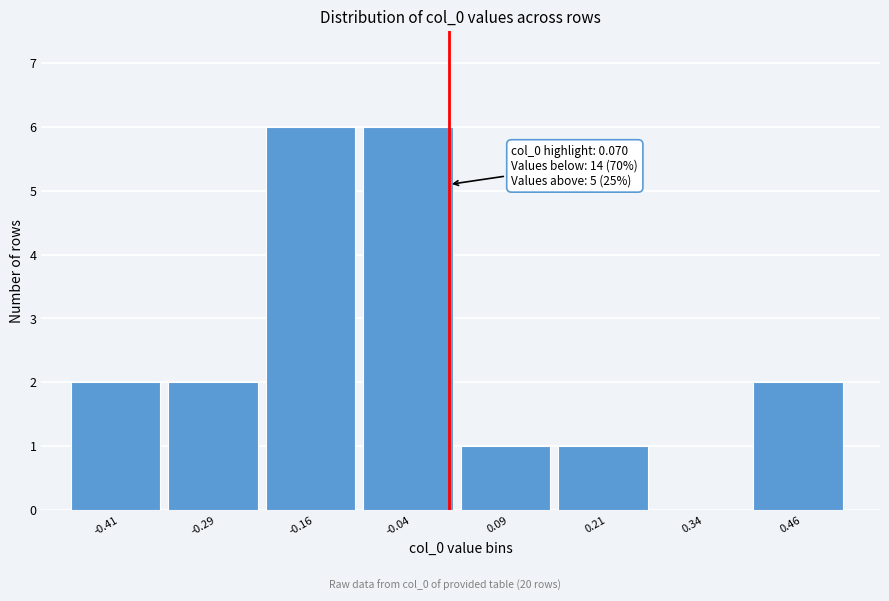

Reading right to left, extract all data points from this chart.

0.46=2	0.34=0	0.21=1	0.09=1	-0.04=6	-0.16=6	-0.29=2	-0.41=2